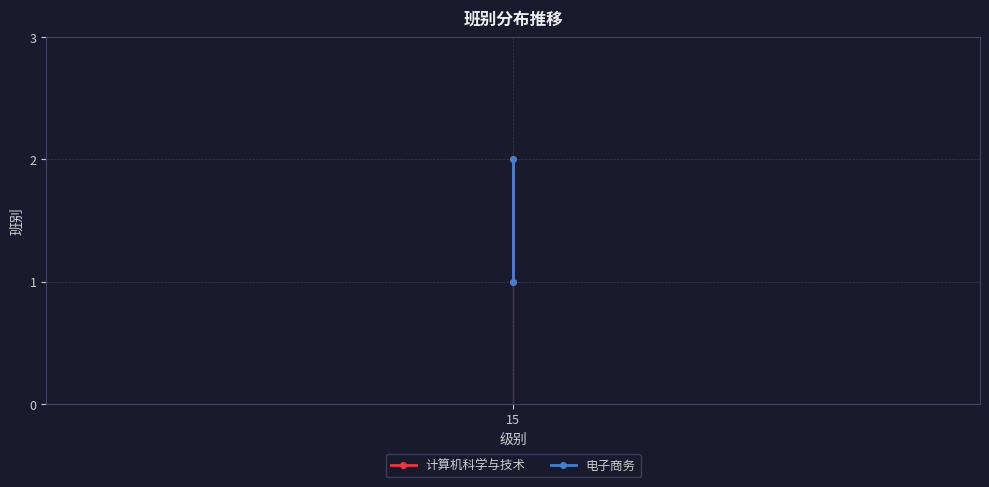

At 15, list the series in order from smallest to largest.

计算机科学与技术, 电子商务